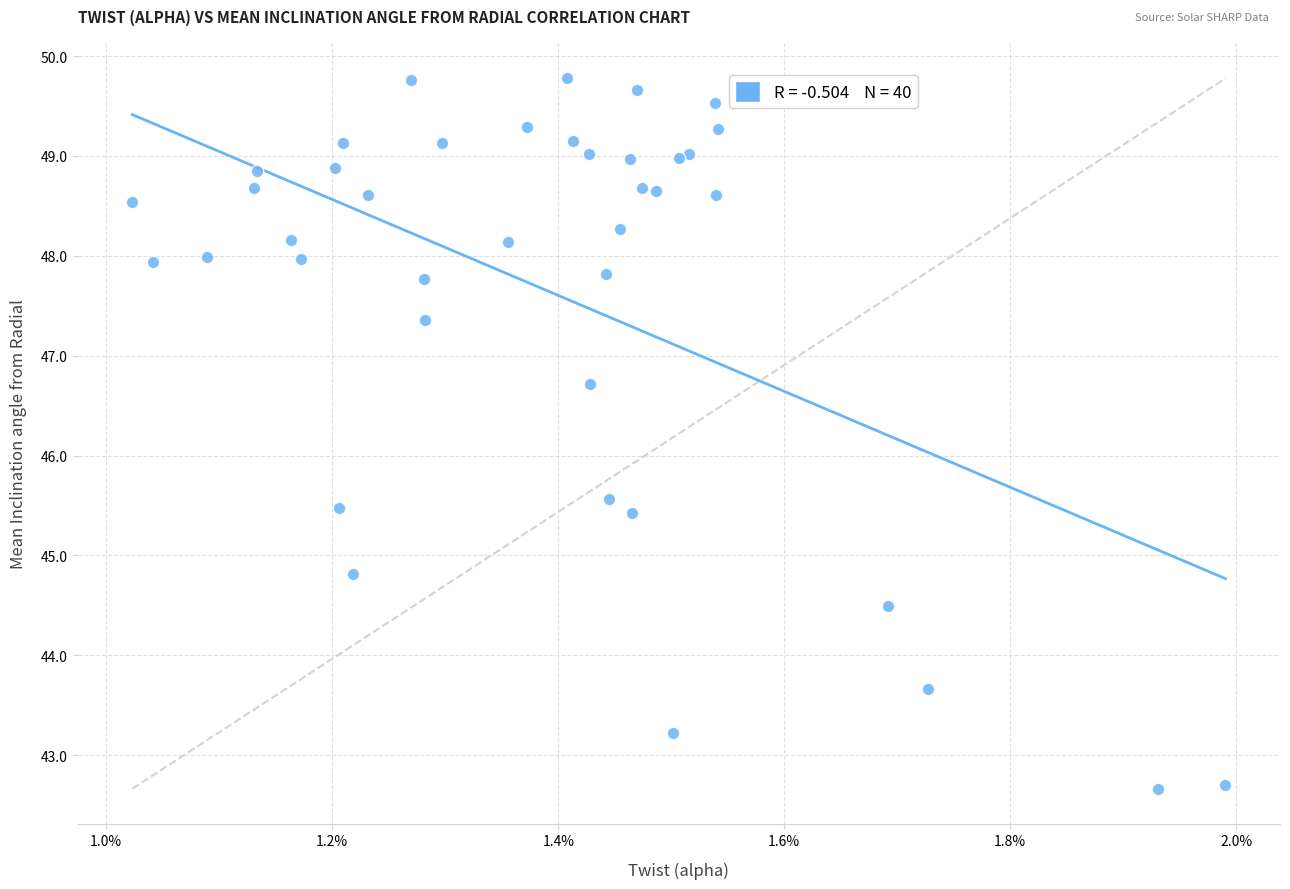

What Y value in the scatter plot is closest to 46?

45.6